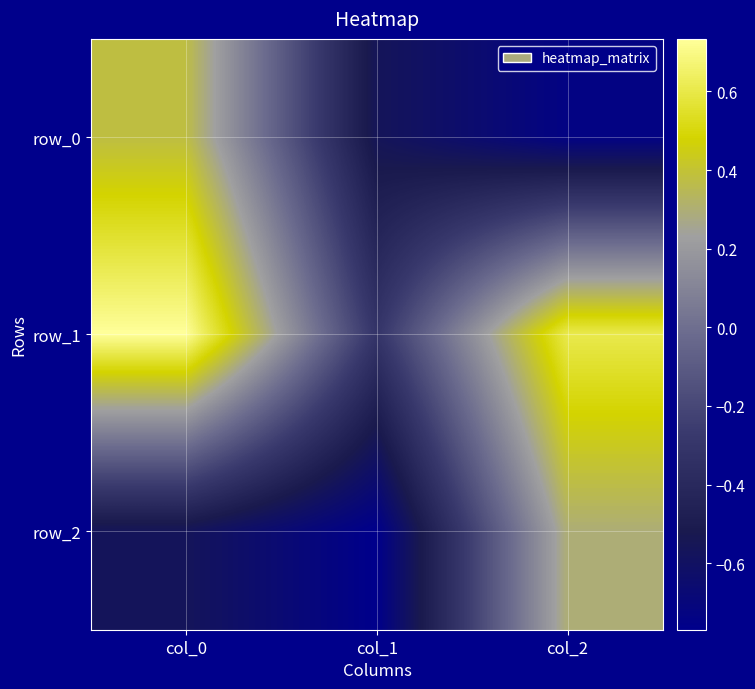

What is the sum of the row_0 values at col_0 and col_2?

-0.4